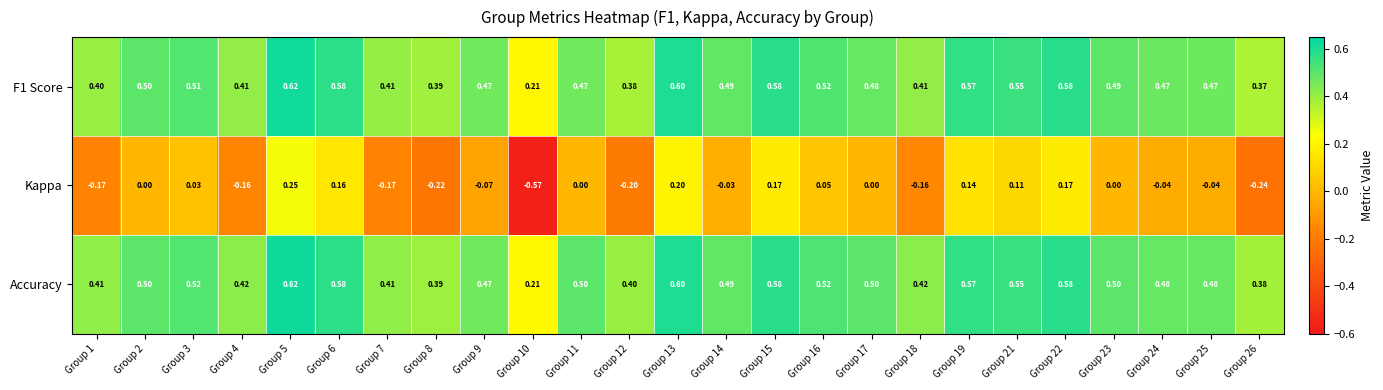

Is the value of Kappa at Group 16 greater than the value of Accuracy at Group 7?

No